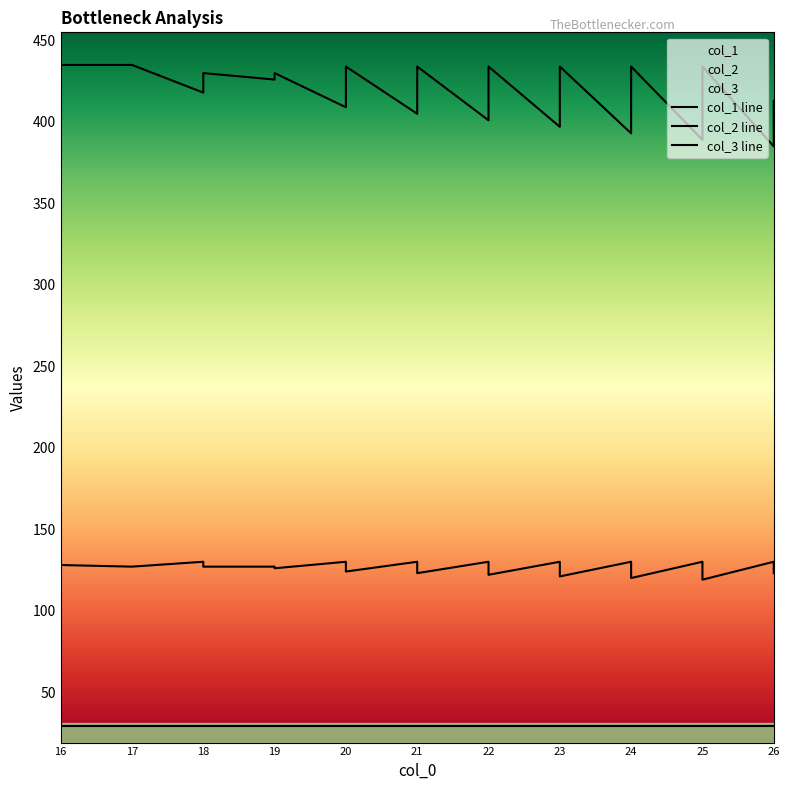

What is the value of the col_2 point at the 25th from the left?

130